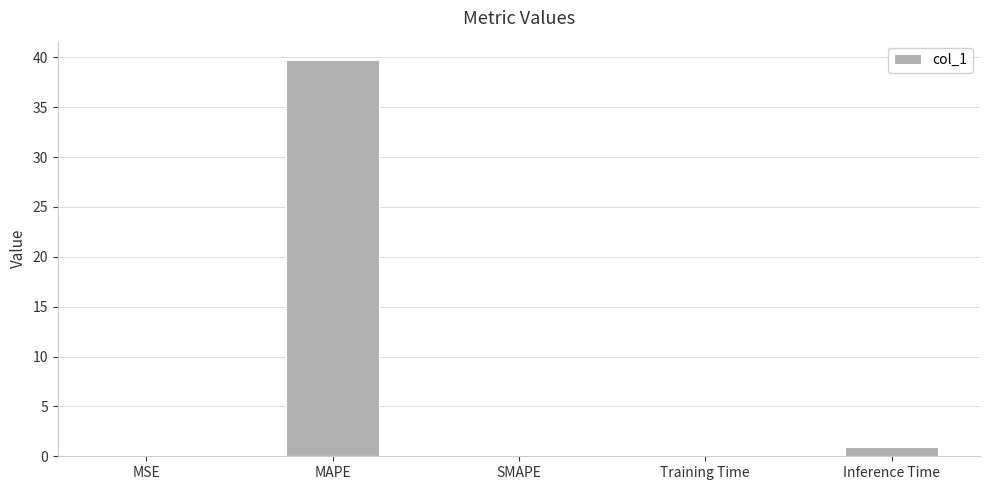

What is the change in value from MAPE to Training Time?

-39.6